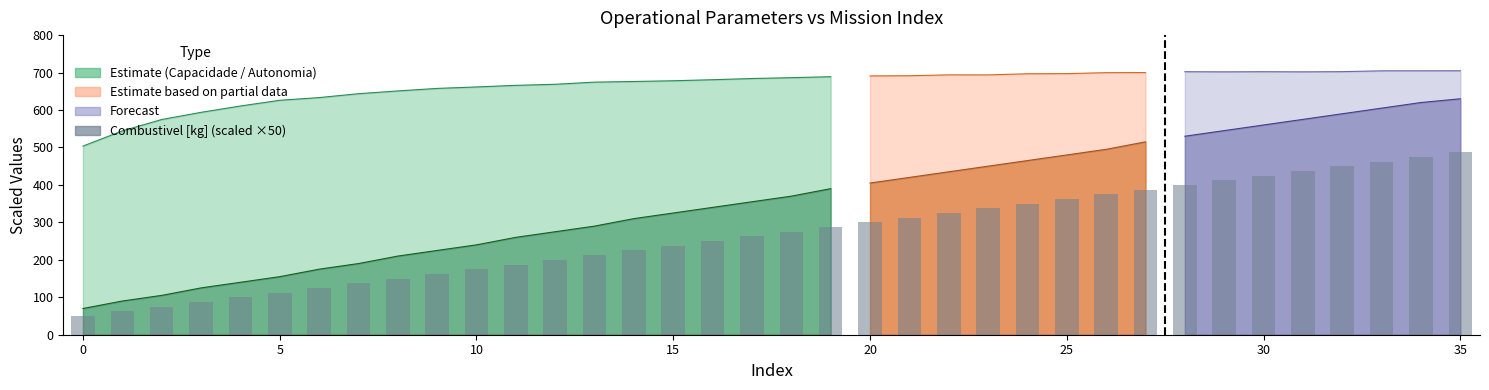

True or false: the data shows 343.4 at 12.

False